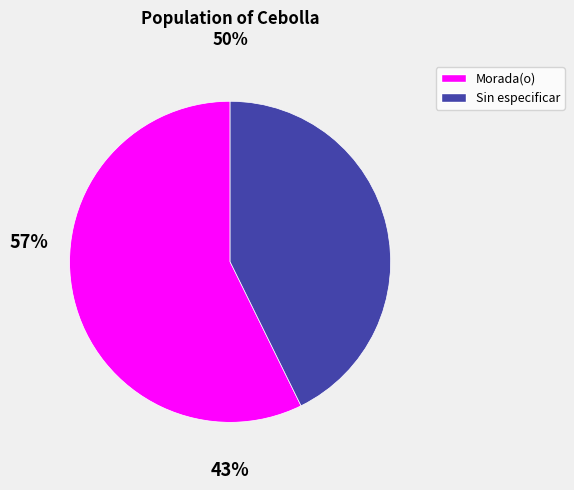

Is it true that Sin especificar is 31% of the pie?

False